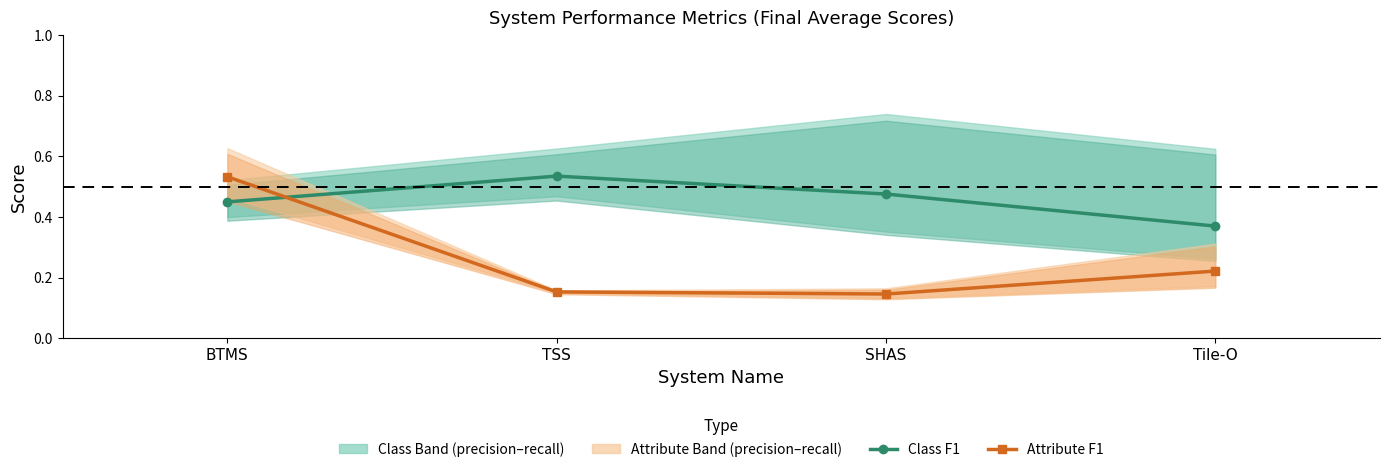

What is the smallest value displayed?

0.1